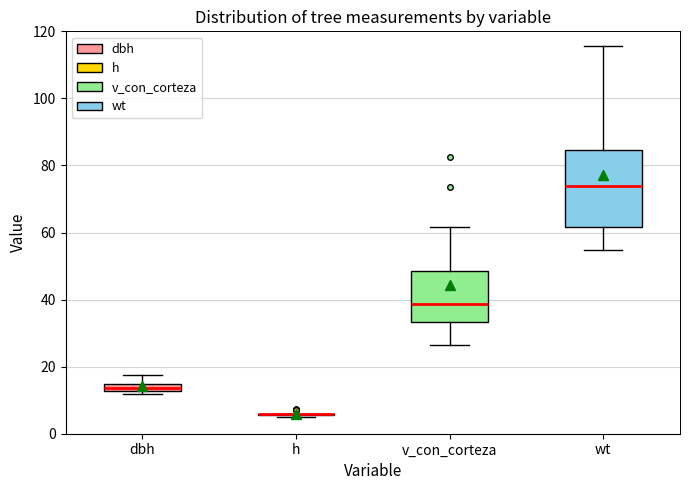

Comparing the boxes themselves (not the whiskers), which one is the tallest?

wt